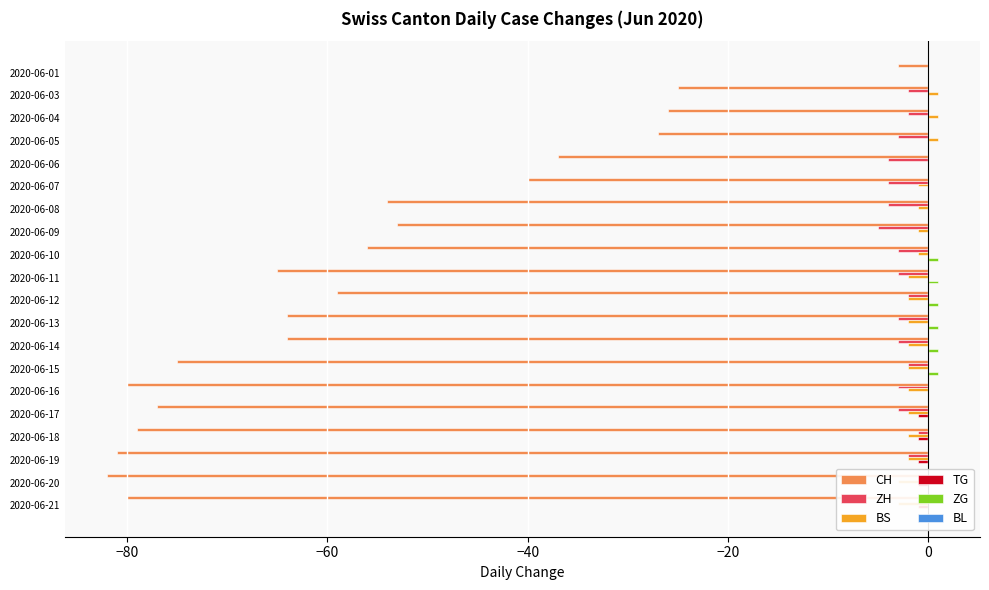

Is the value of ZG at 2020-06-21 greater than the value of ZH at 2020-06-01?

No